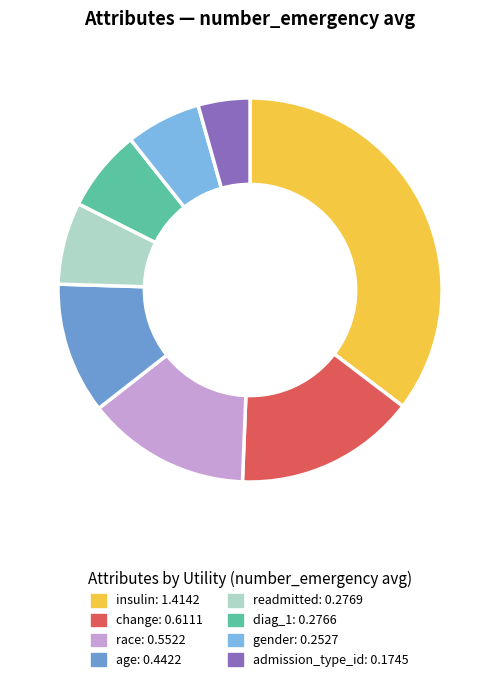

To the nearest percent, what portion does change represent?

15%